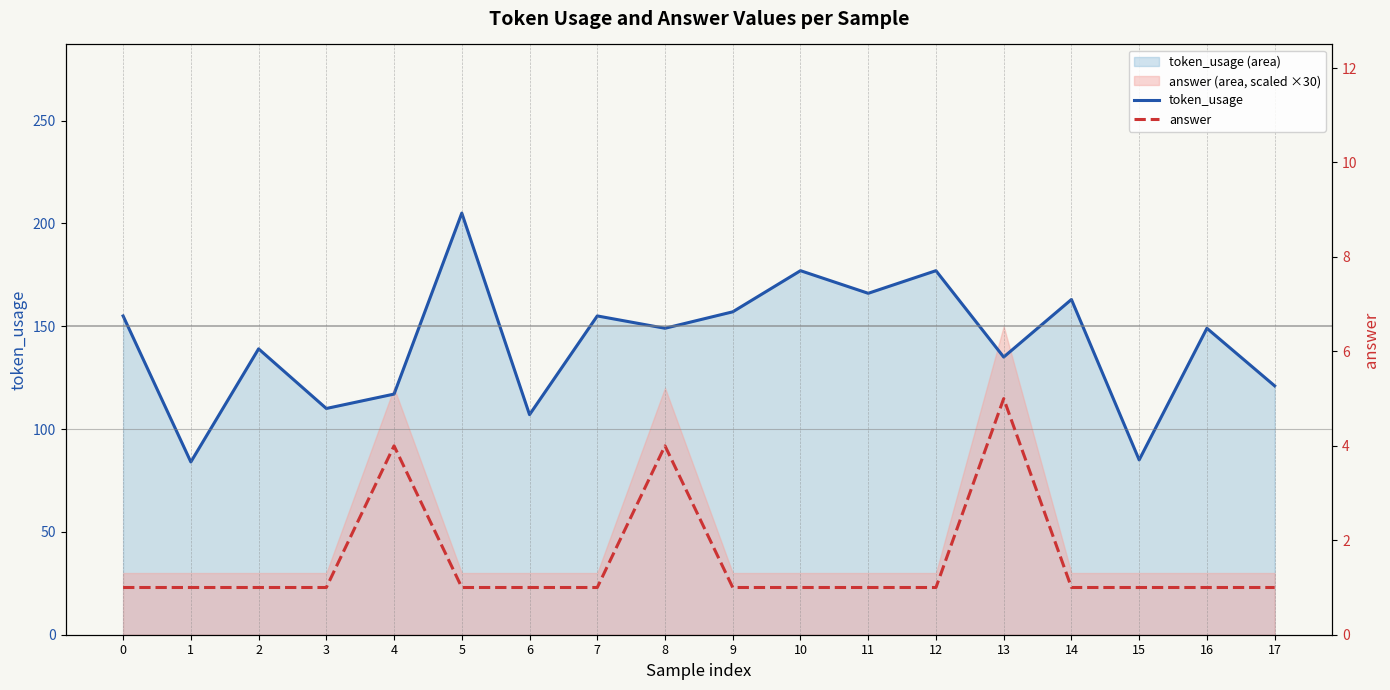

What is the sum of the answer values at 5 and 15?

2